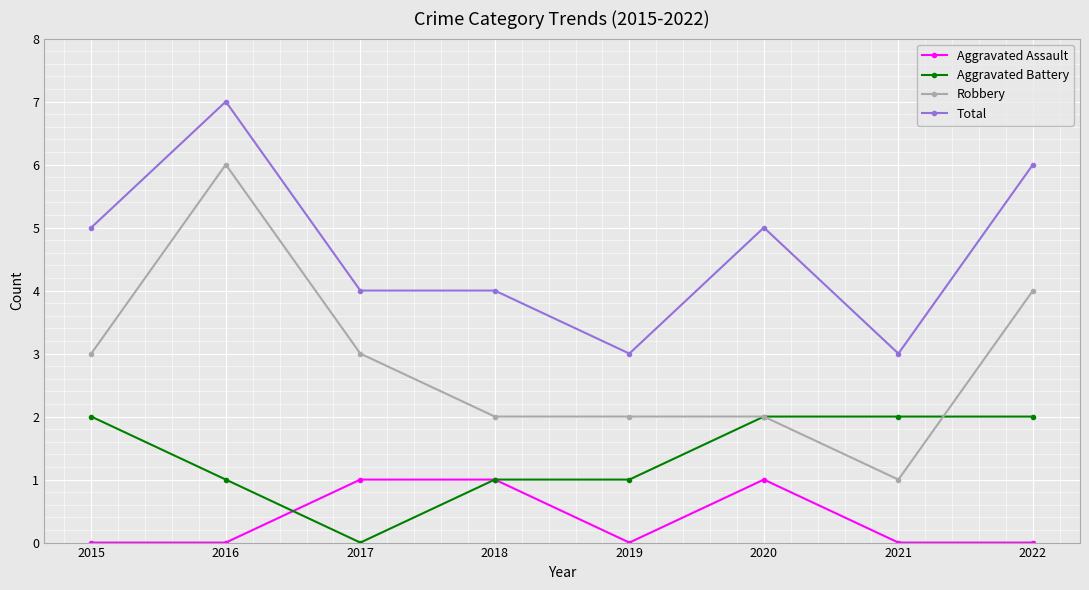

Is it true that Aggravated Battery equals 1 at 2018?

True